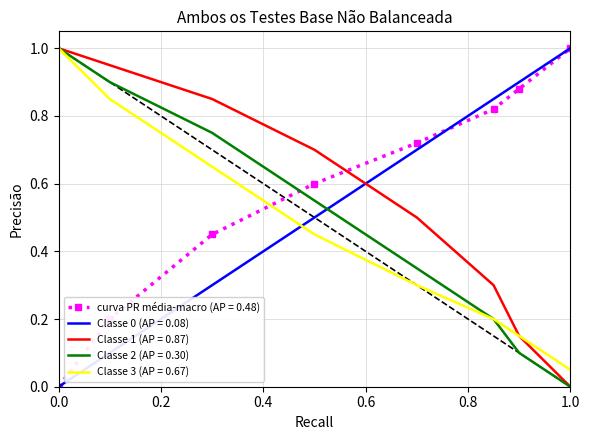

What is the maximum value shown in the chart?

1.0